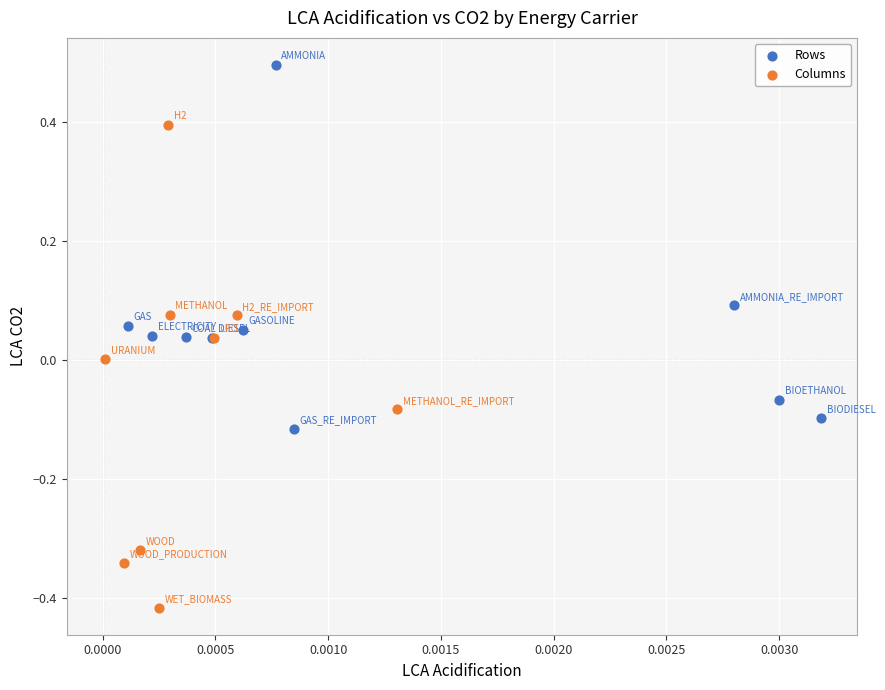

Which series contains the highest Y value?

Rows